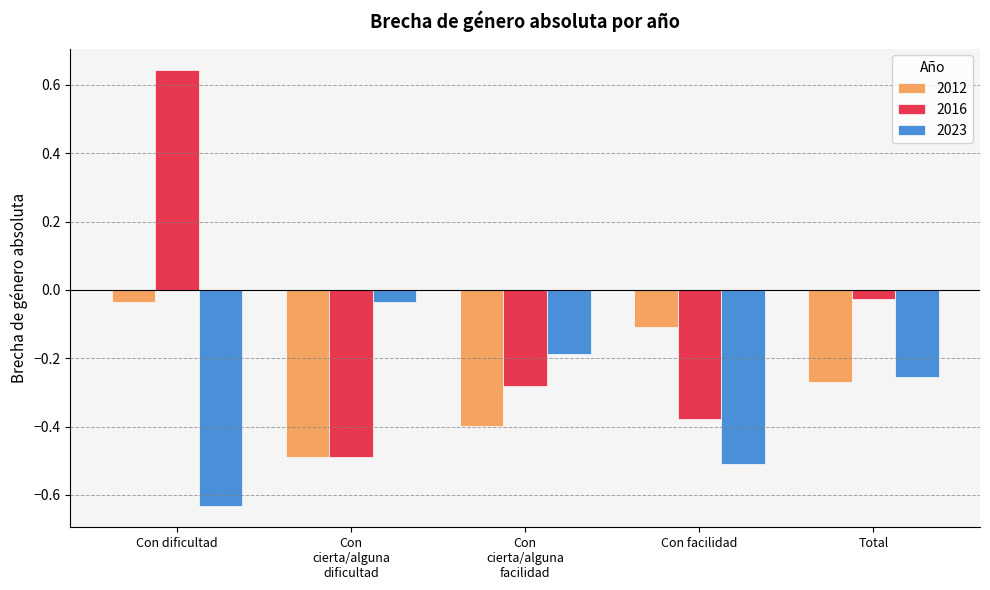

Which label corresponds to the largest value in the chart?

Con dificultad